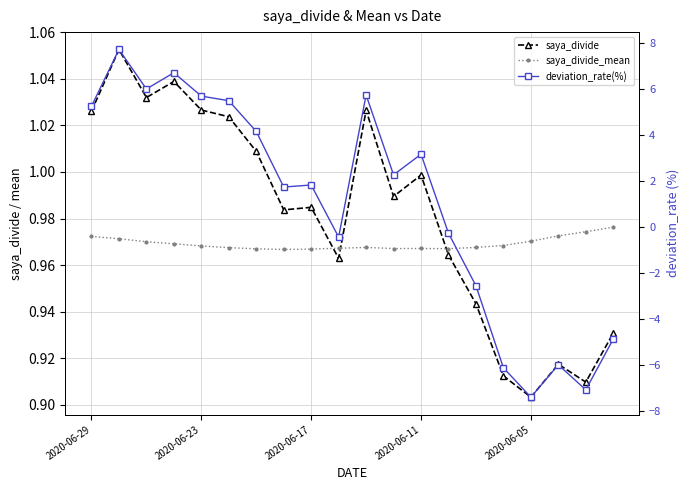

List the series in order of their peak value, highest first.

deviation_rate(%), saya_divide, saya_divide_mean